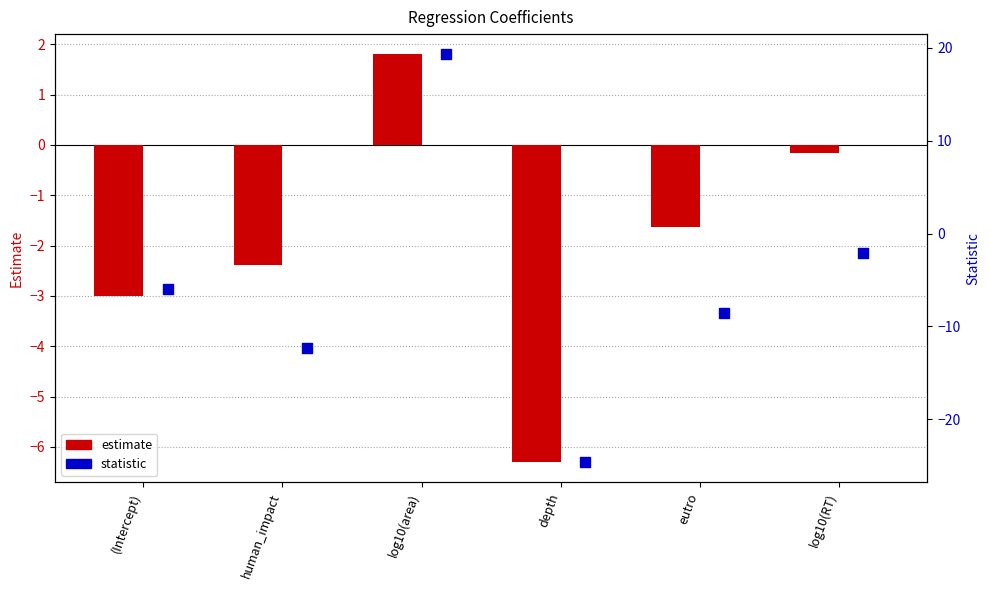

Which series reaches the minimum Y coordinate?

statistic